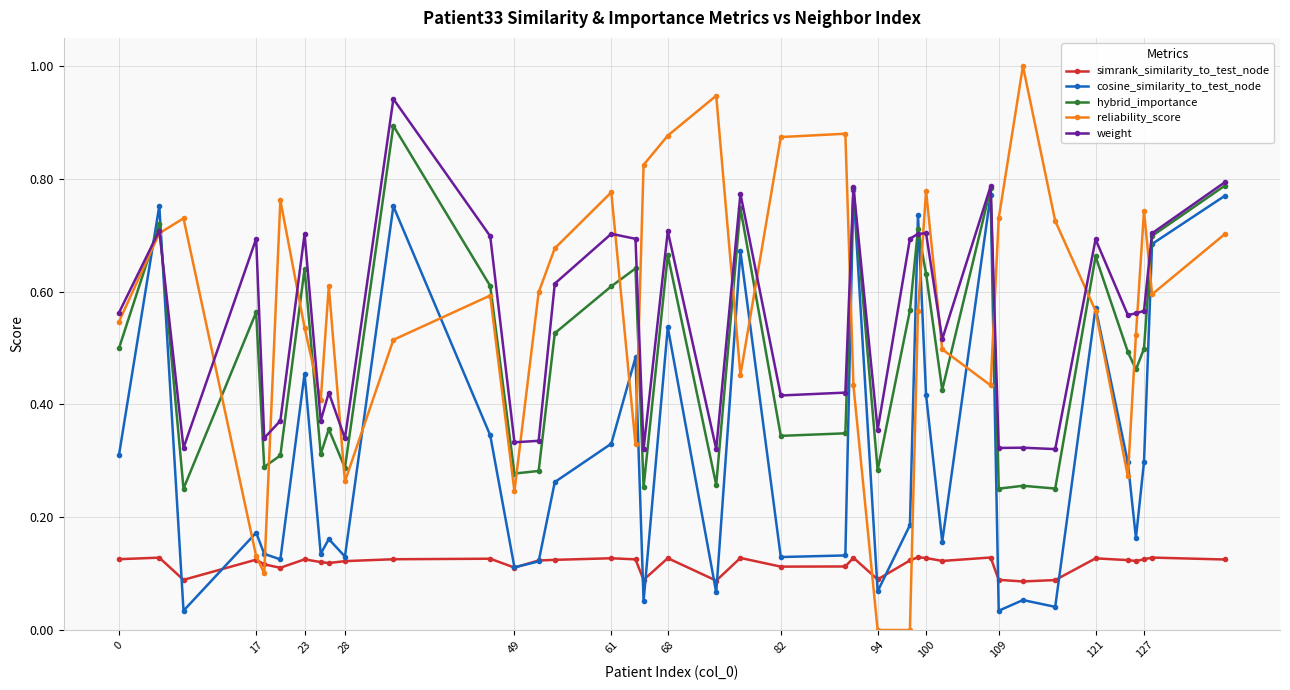

Which series has the widest spread of values?

reliability_score